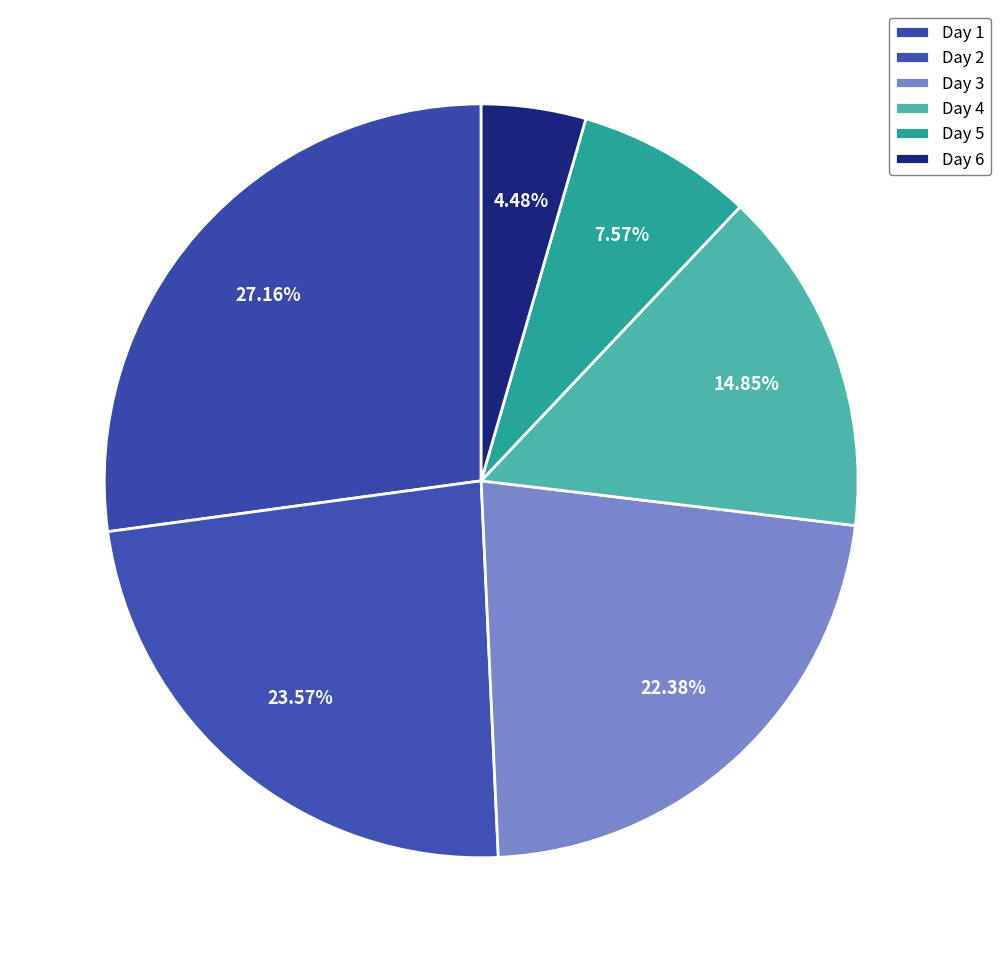

How many segments does this pie chart have?

6